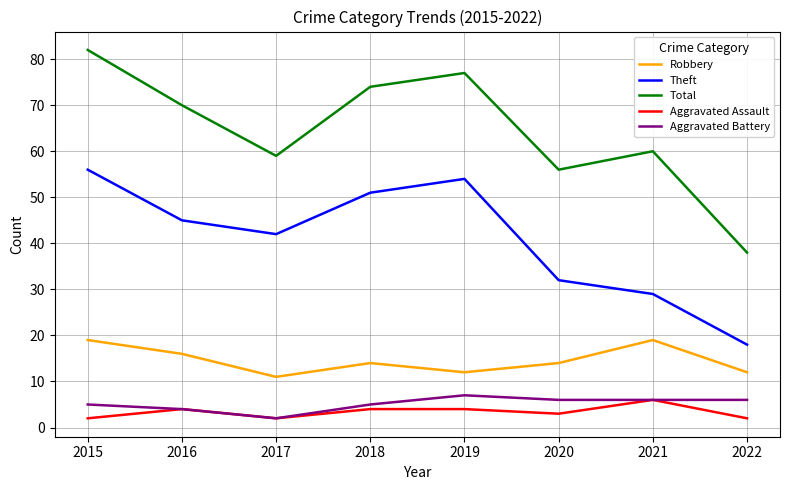

Reading left to right, list all the values displayed in this chart.

Robbery: 19	16	11	14	12	14	19	12
Theft: 56	45	42	51	54	32	29	18
Total: 82	70	59	74	77	56	60	38
Aggravated Assault: 2	4	2	4	4	3	6	2
Aggravated Battery: 5	4	2	5	7	6	6	6